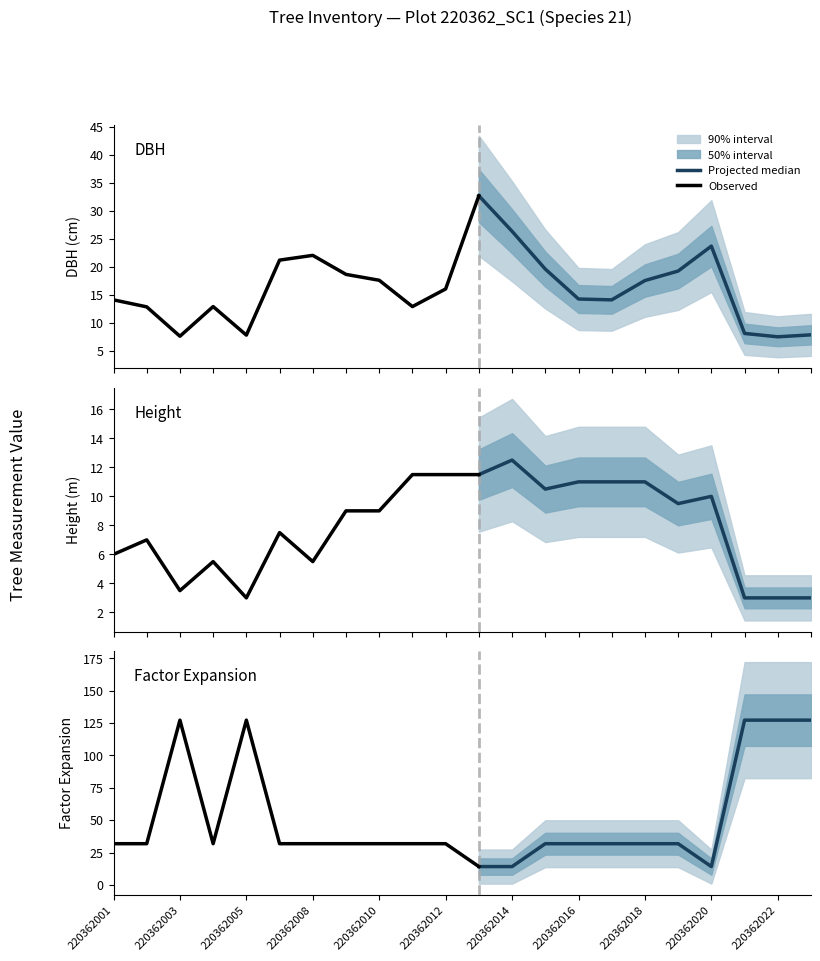

Where do dbh and factor_expansion first cross each other?

220362012 and 220362013